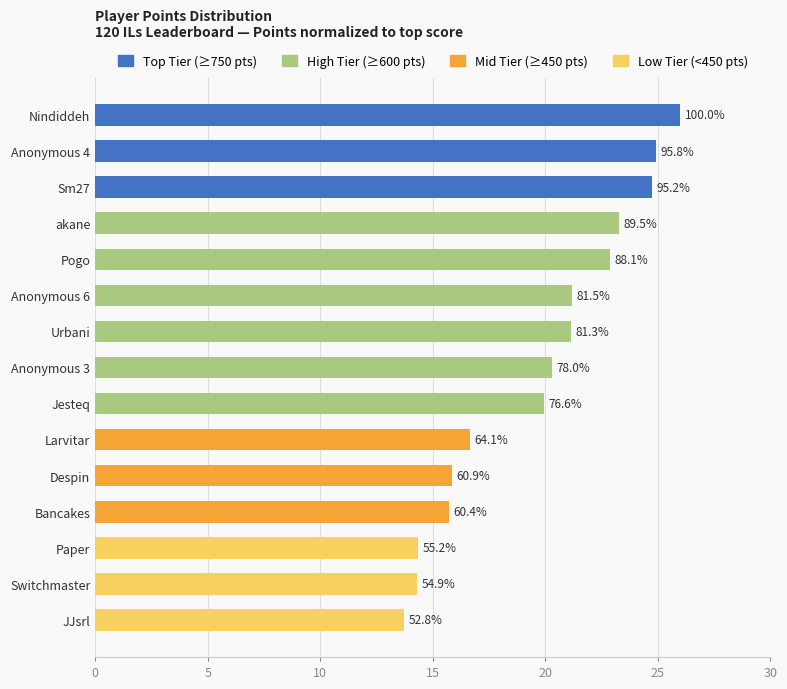

Are the bars grouped side by side (vs. stacked)?

No